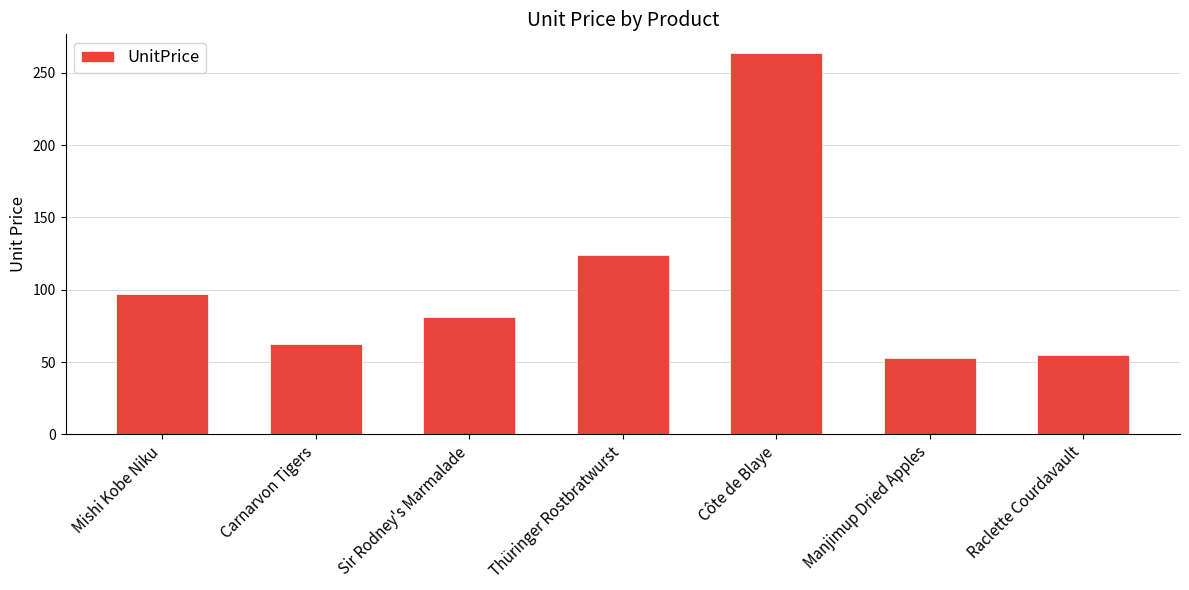

At which label is the value closest to 158?

Thüringer Rostbratwurst